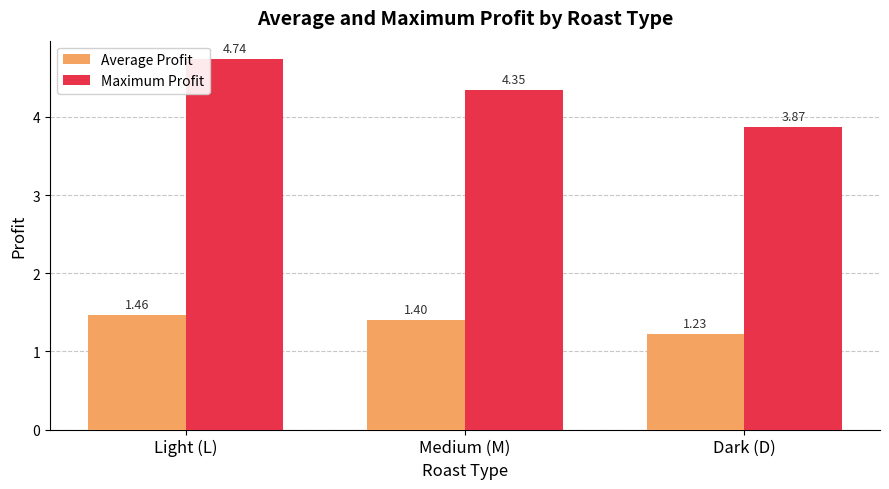

Which series has the largest range (max minus min)?

Maximum Profit